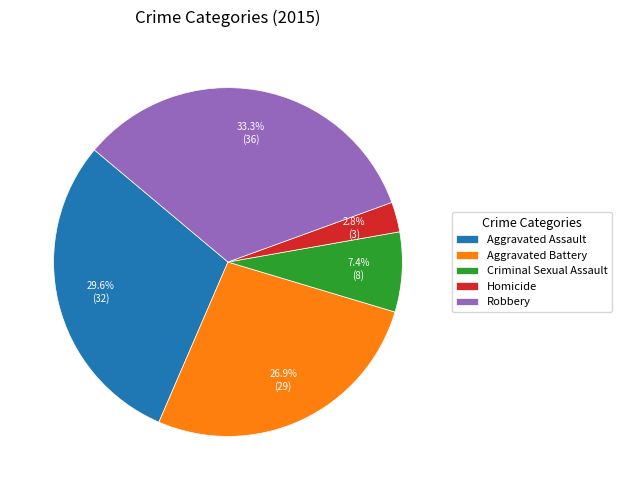

What is the smallest slice in the pie chart?

Homicide